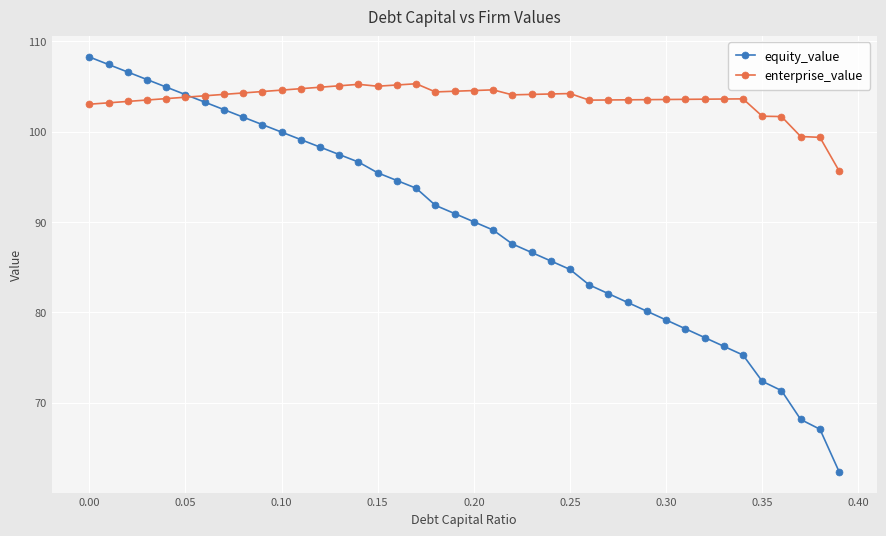

What is the value of the equity_value point at the 39th from the left?

67.1